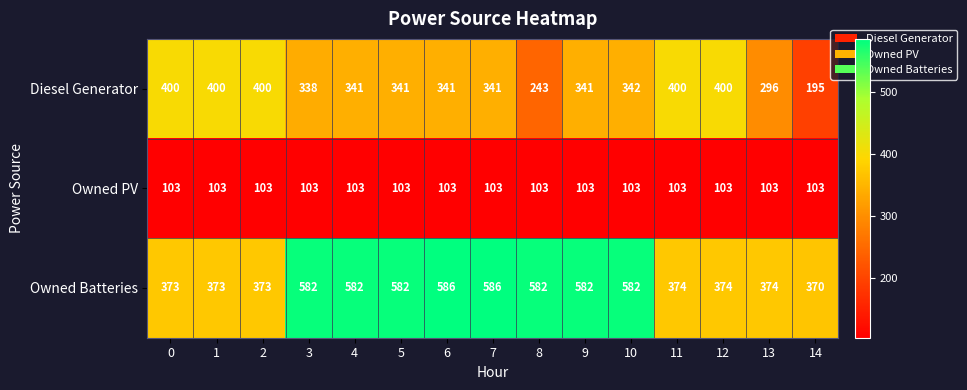

At how many categories does at least one series exceed 223?

15